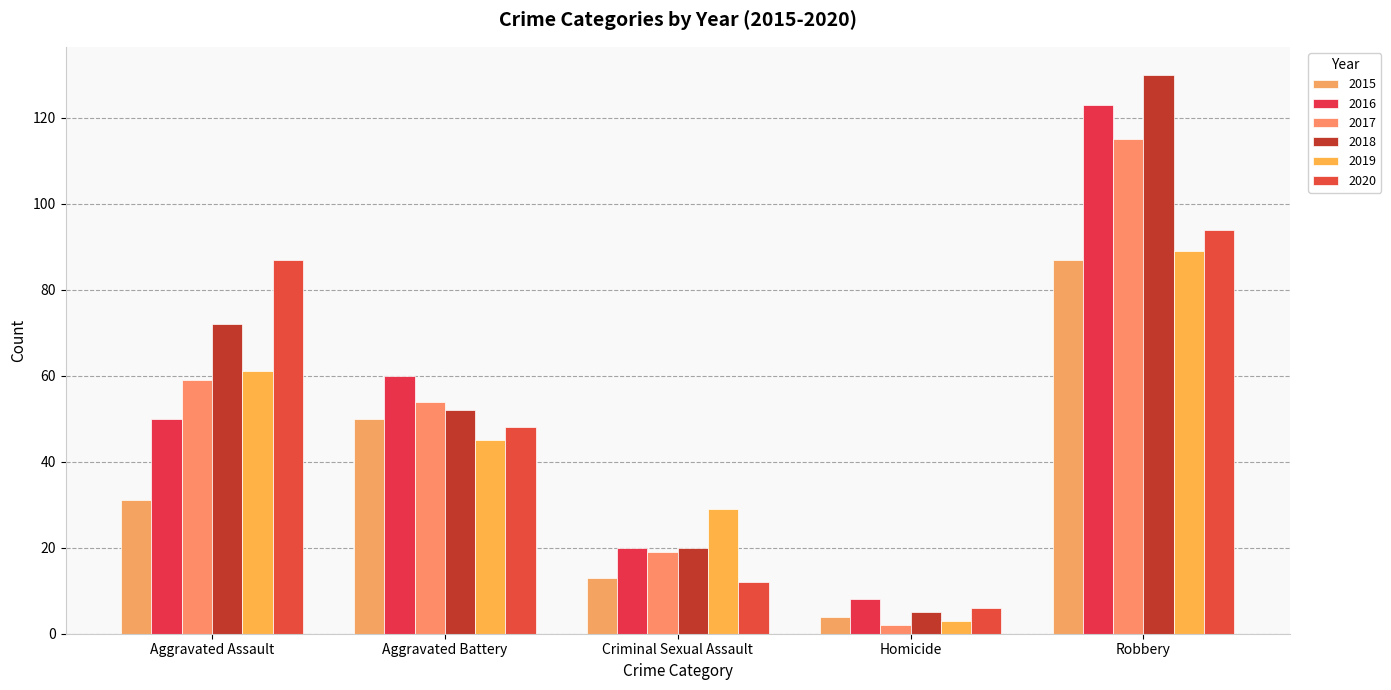

Where is 2020 nearest to the value 50?

Aggravated Battery